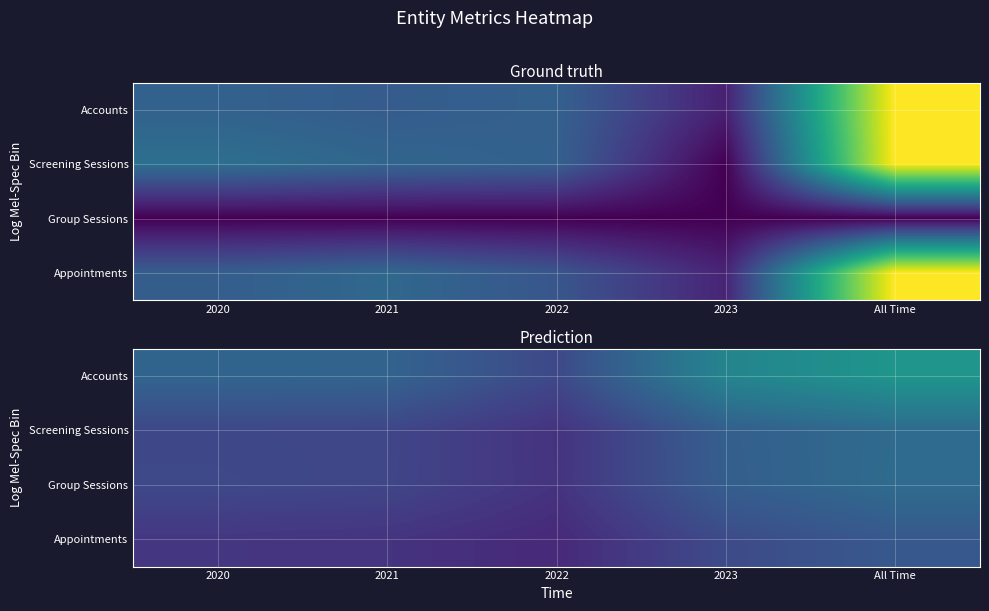

At how many categories does at least one series exceed 0?

5